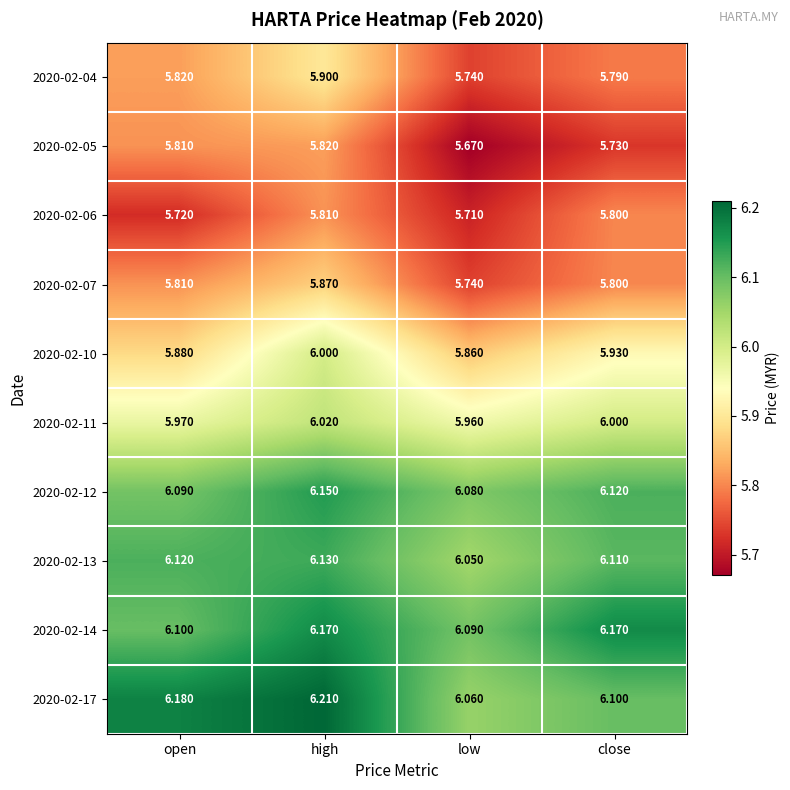

Which category has the highest value across all series?

high